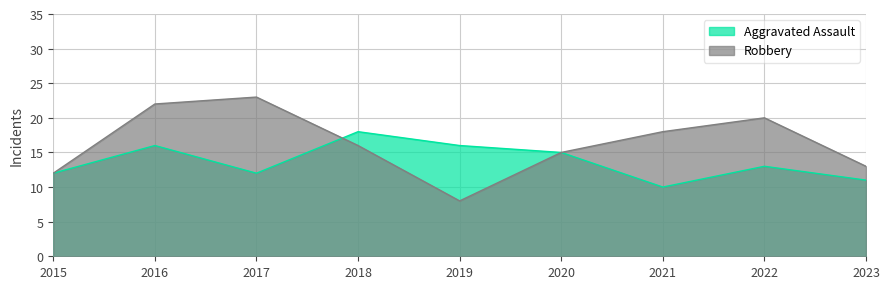

Where is the first local minimum for Robbery?

2019